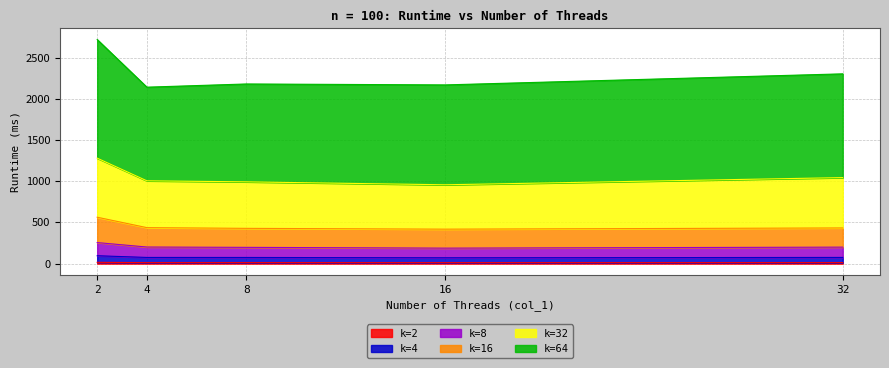

Does the chart have visible grid lines?

Yes